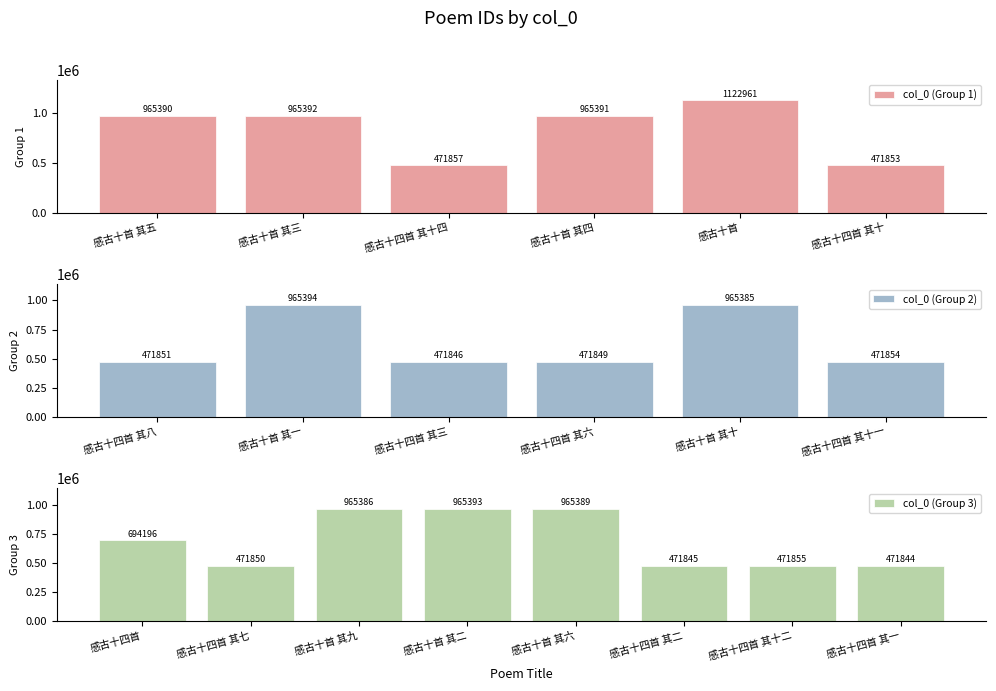

The chart shows a value of 378020 at 感古十四首. True or false?

False